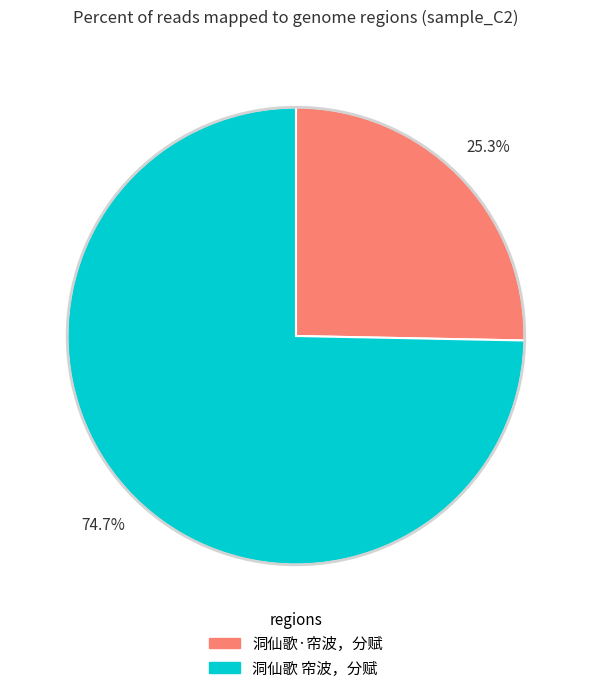

Count the number of slices in the pie.

2